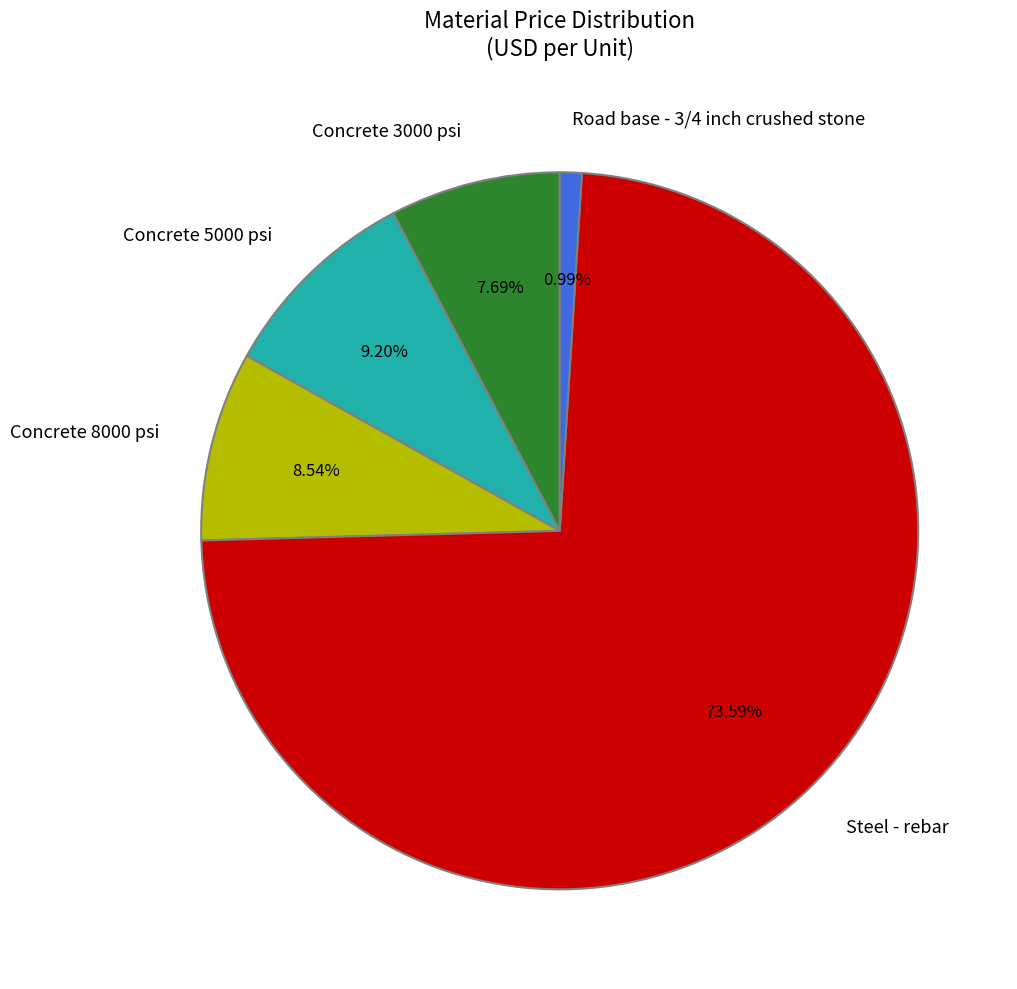

How many slices are in this pie chart?

5